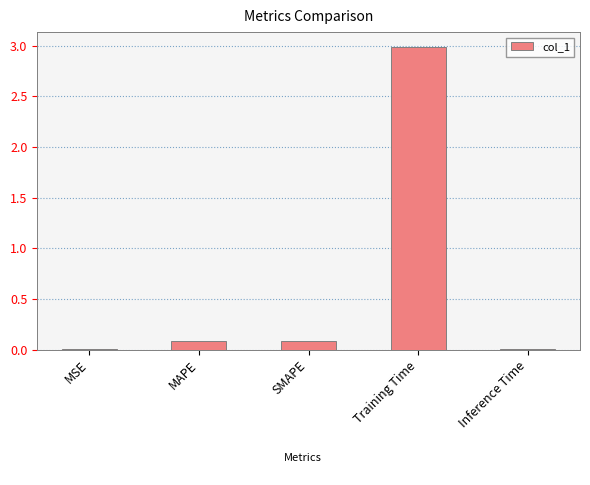

What is the sum of all values?

3.2